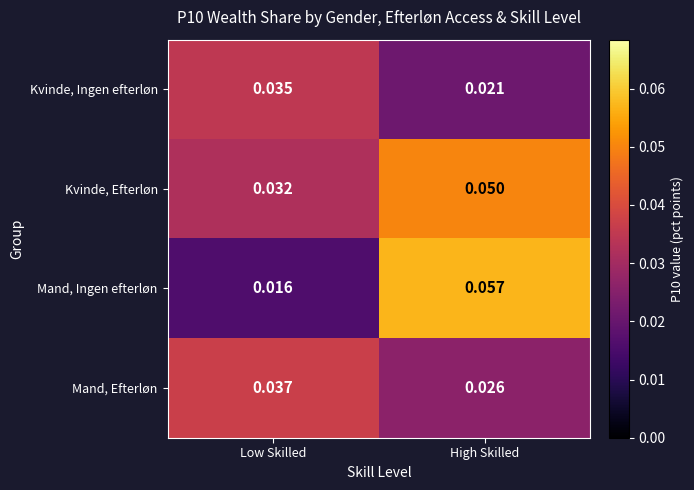

At which category does the chart reach its peak across all series?

High Skilled